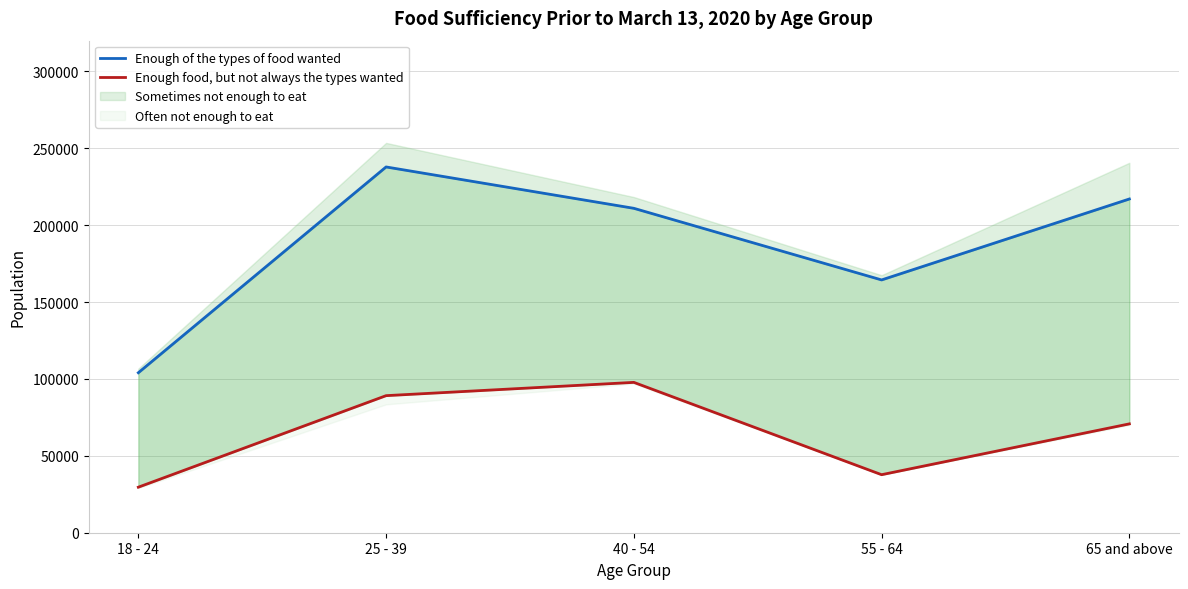

What is the sum of all Enough of the types of food wanted values?

934323